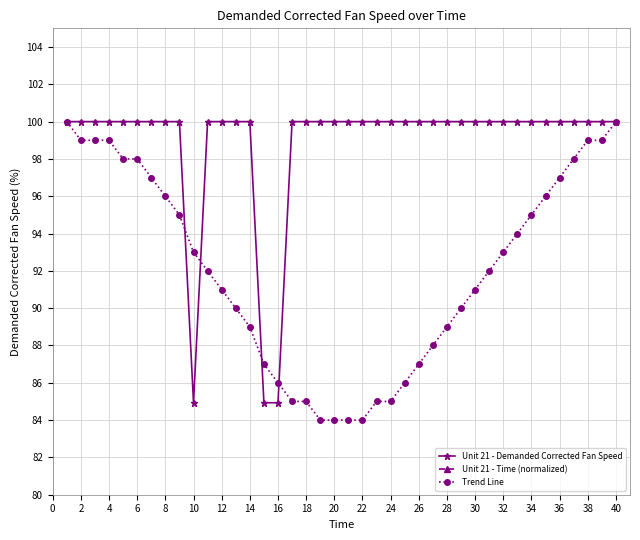

The value of Unit 21 - Demanded Corrected Fan Speed at 4 is 50.6. True or false?

False